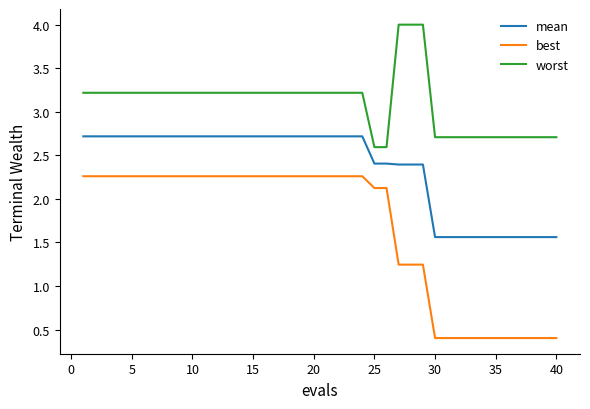

How many categories are shown in the chart?

40